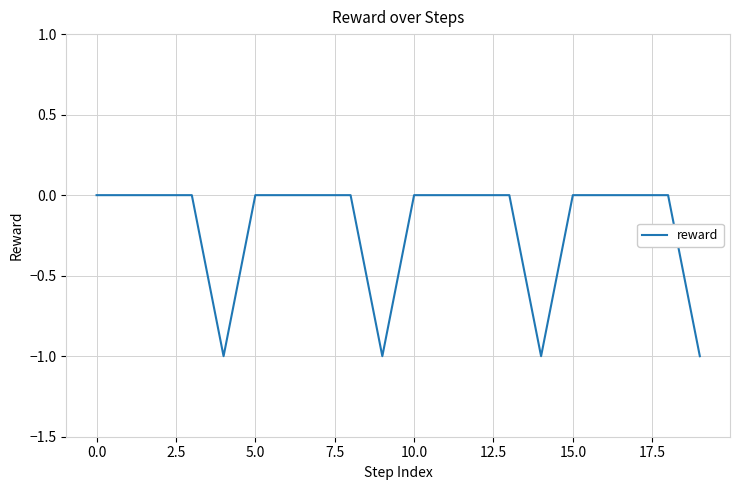

How many lines are shown in the chart?

1